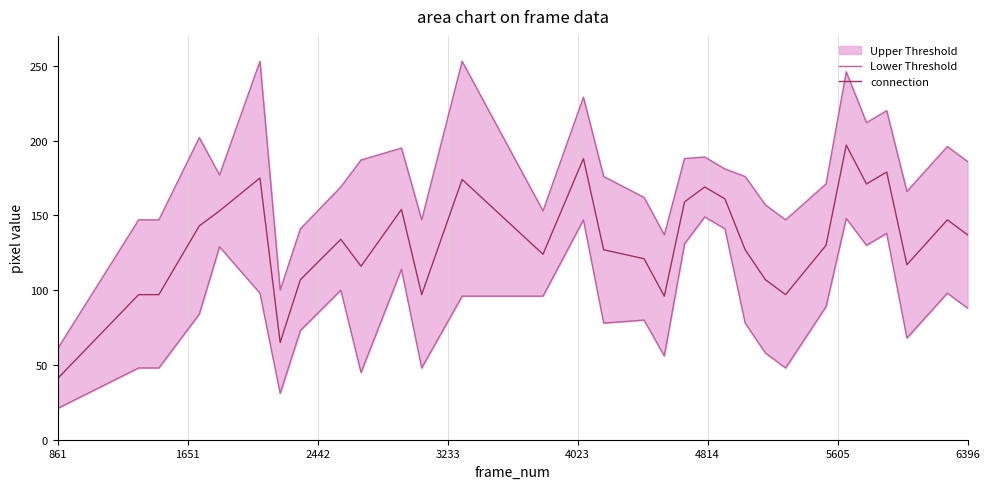

What is the highest value of the connection series?

197